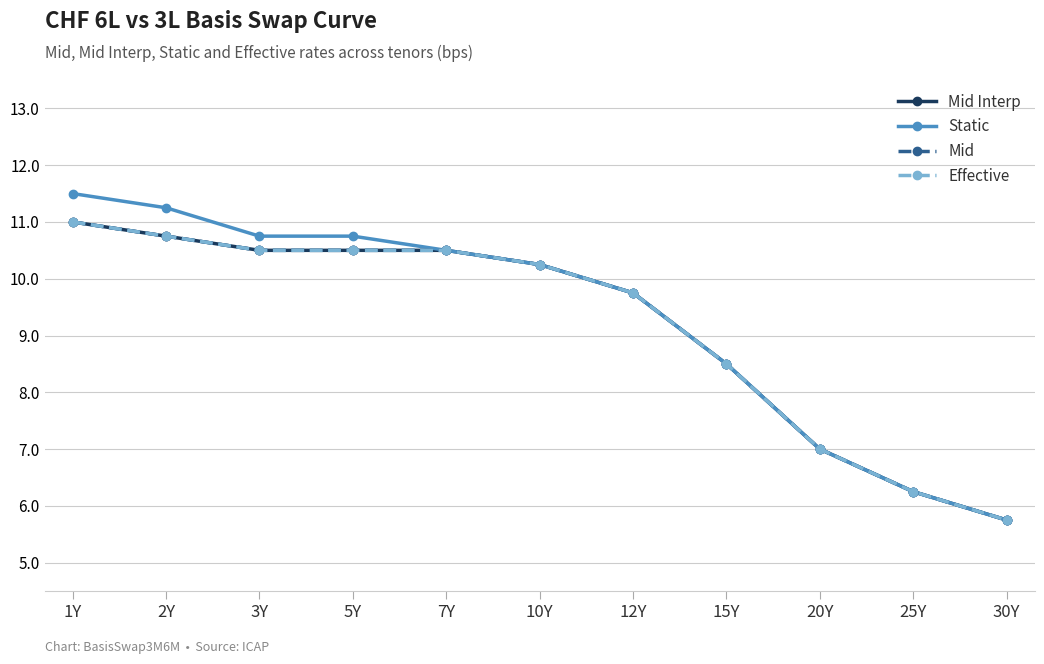

What is the value of the Effective point at the 11th from the left?

5.8